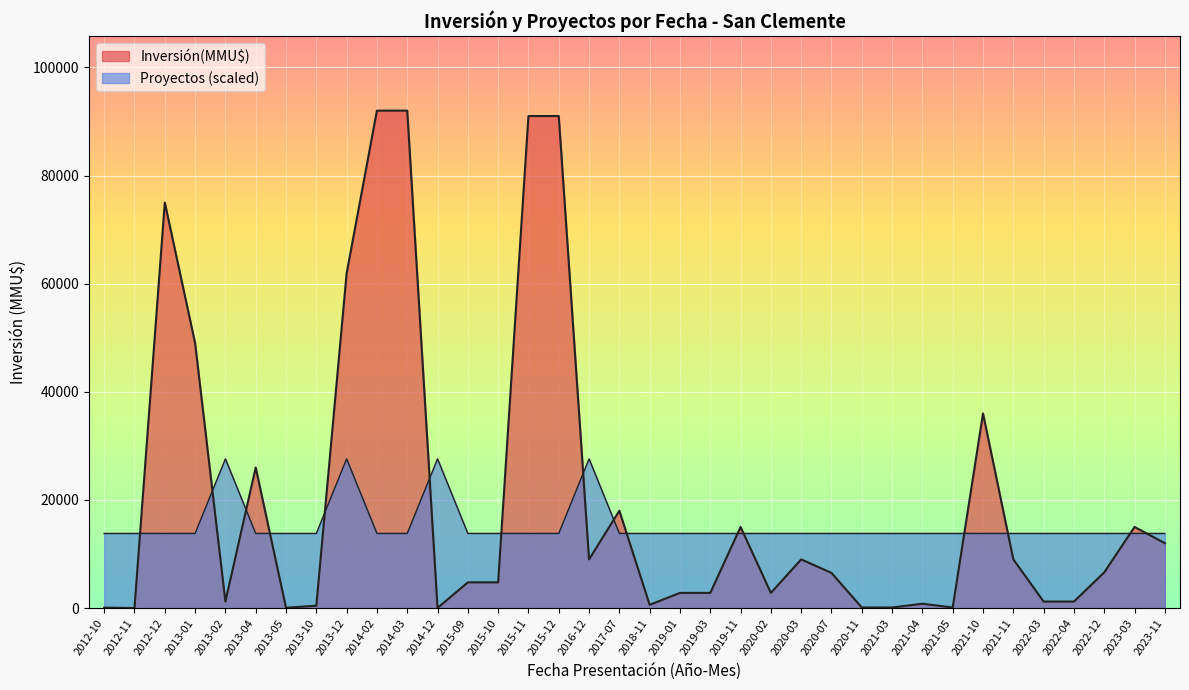

The Inversión(MMU$) series shows 2653 at 2016-12. True or false?

False